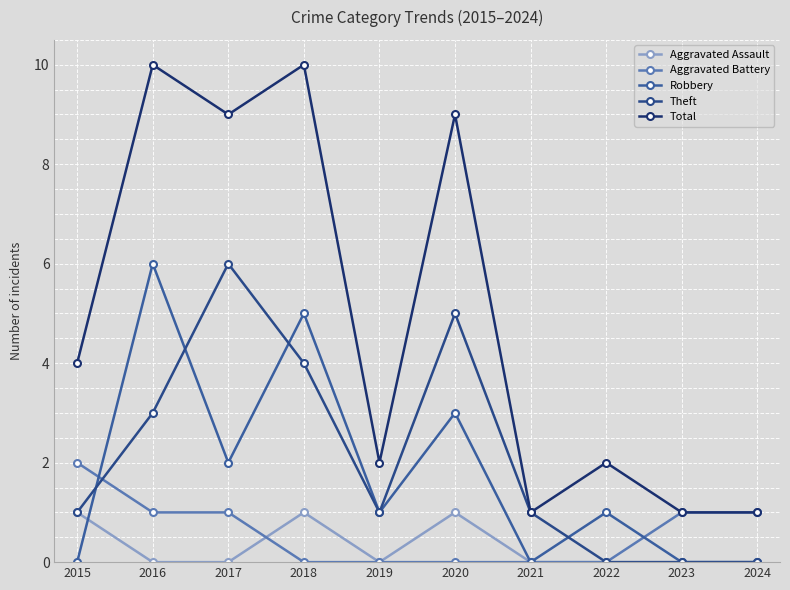

At which label does Aggravated Battery first exceed 1?

2015